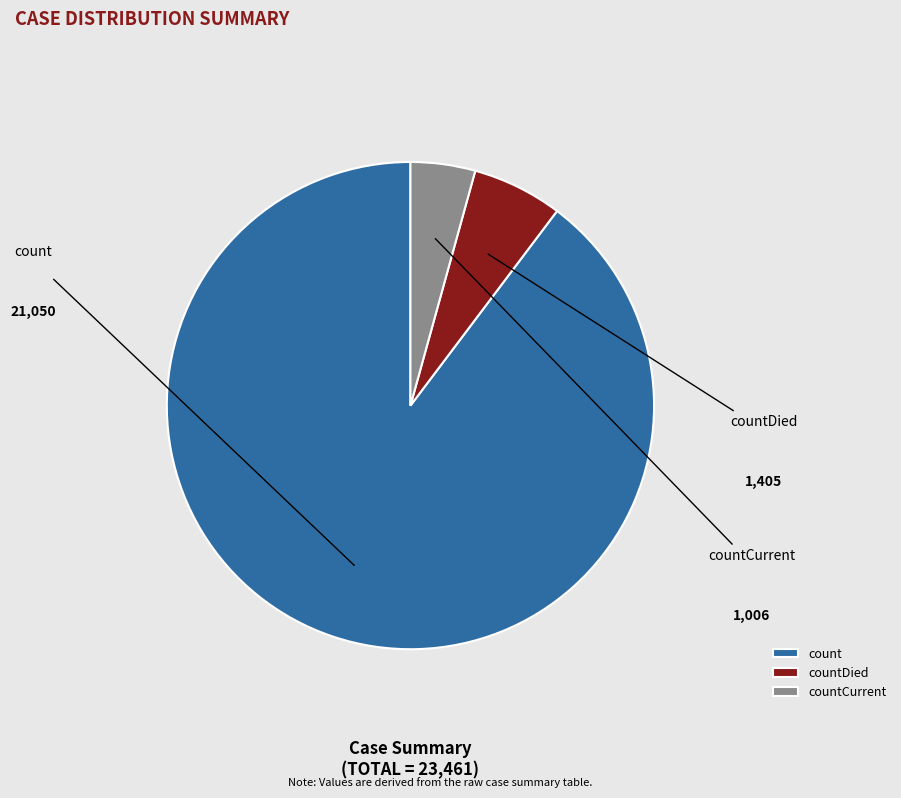

Which category has the smallest portion of the pie?

countCurrent